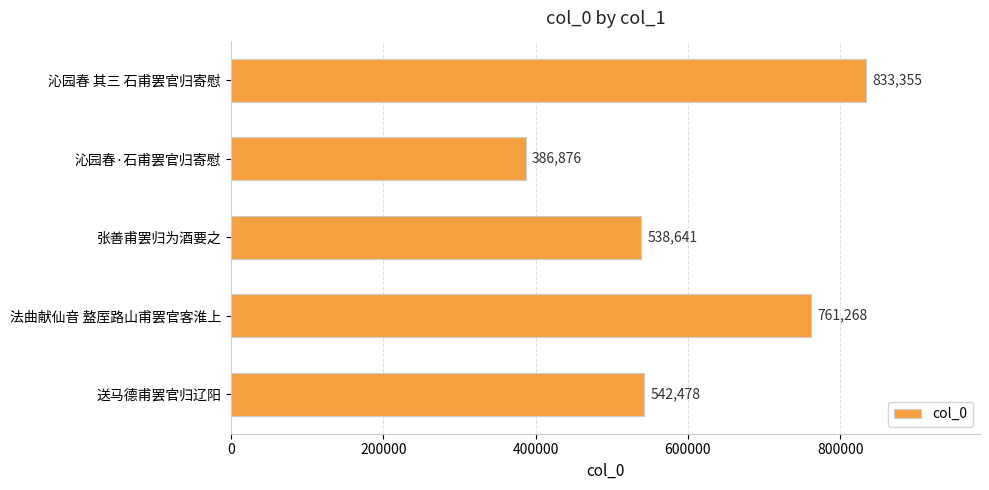

What is the difference between the maximum and minimum values?

446479